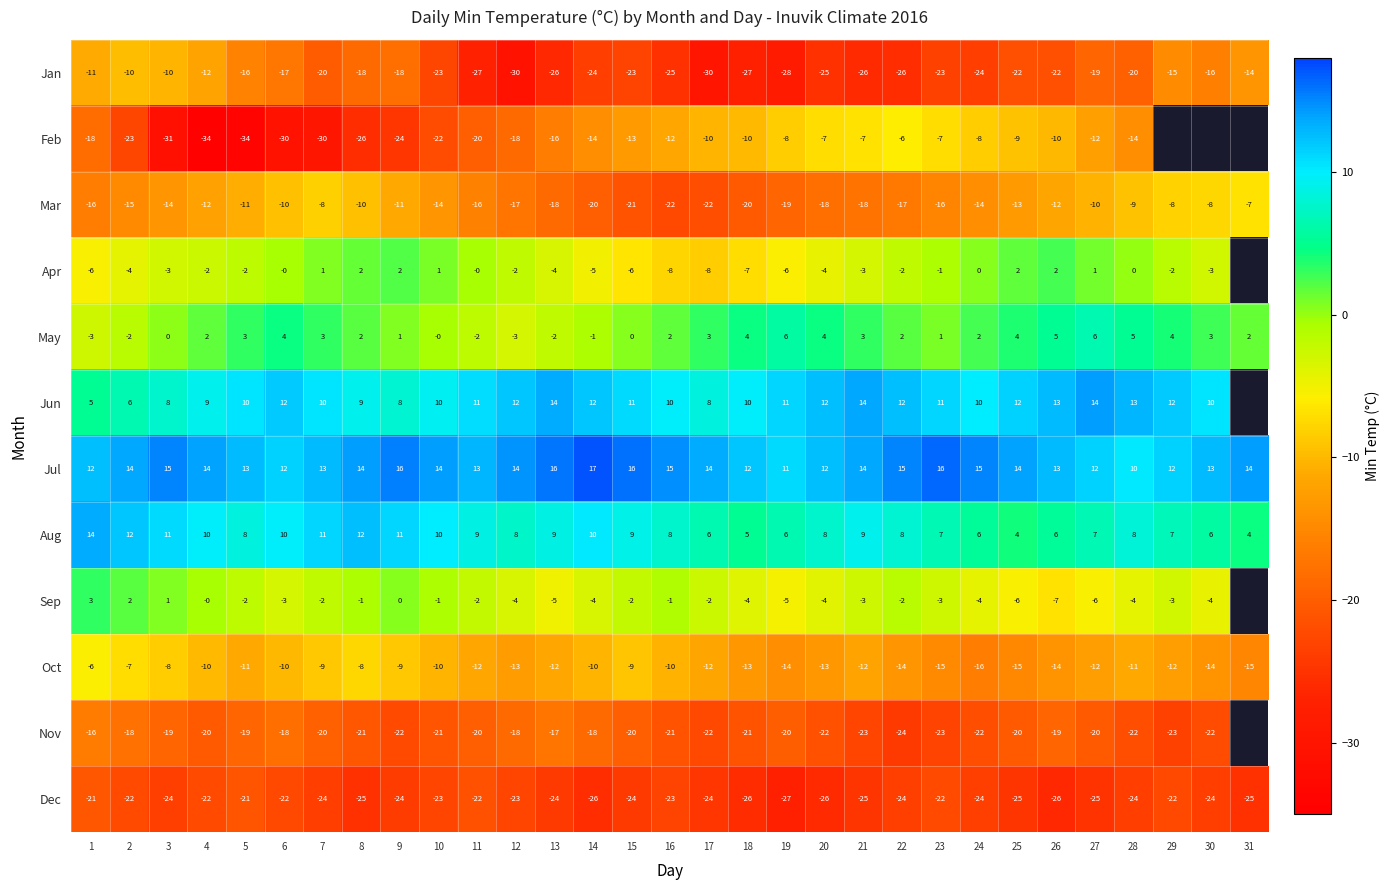

At which category does the chart reach its minimum across all series?

4